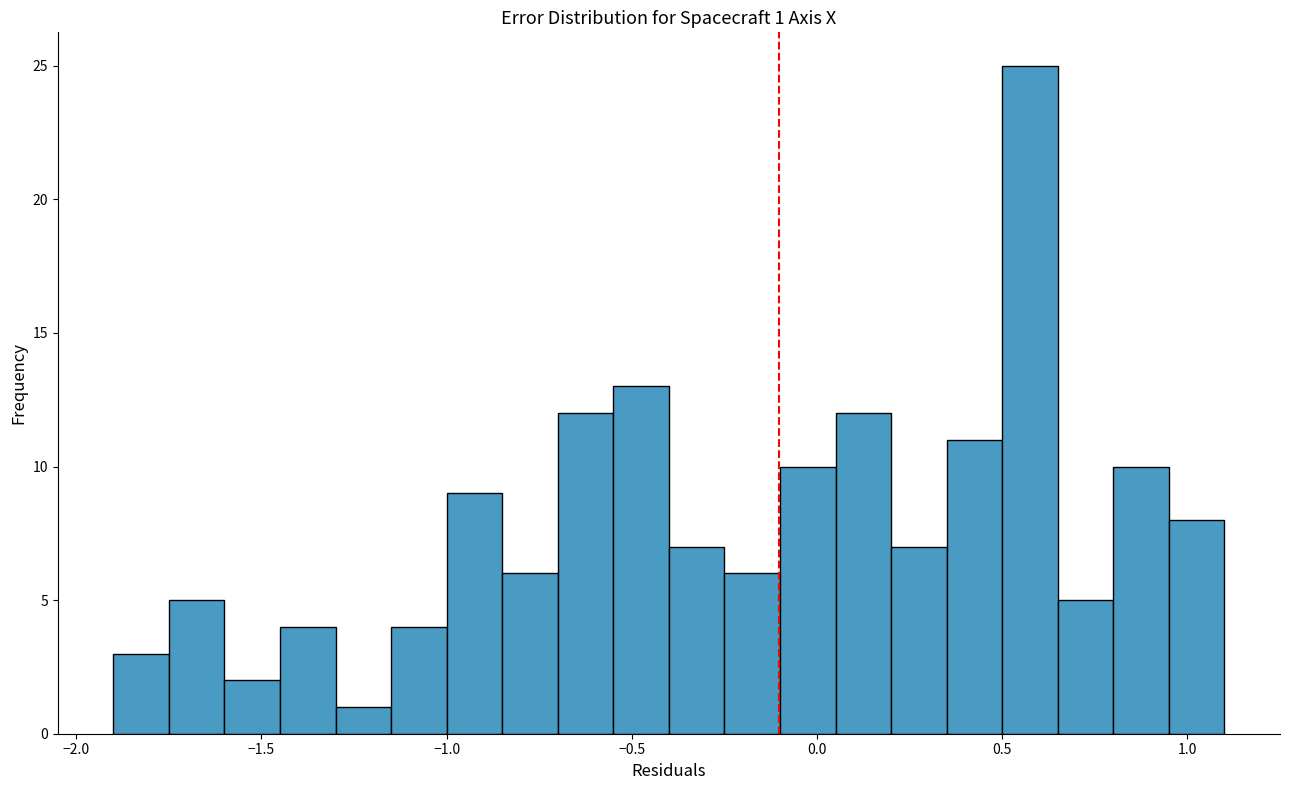

Around what value on the x-axis is the tallest bar? Give the approximate position of its centre, as read against the axis.

0.60